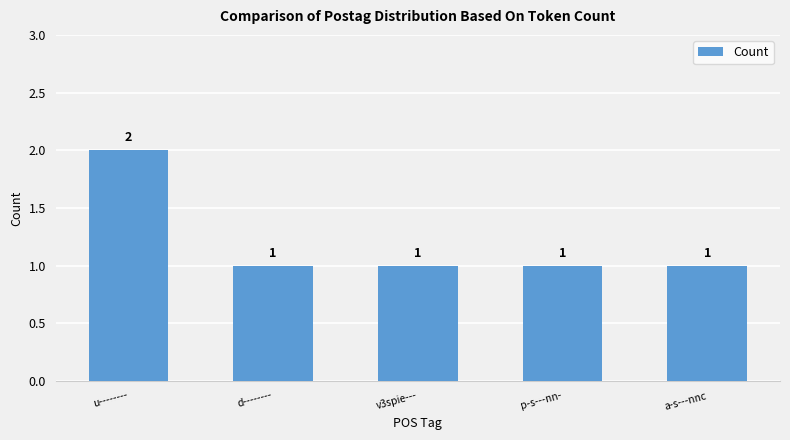

What is the greatest value displayed?

2